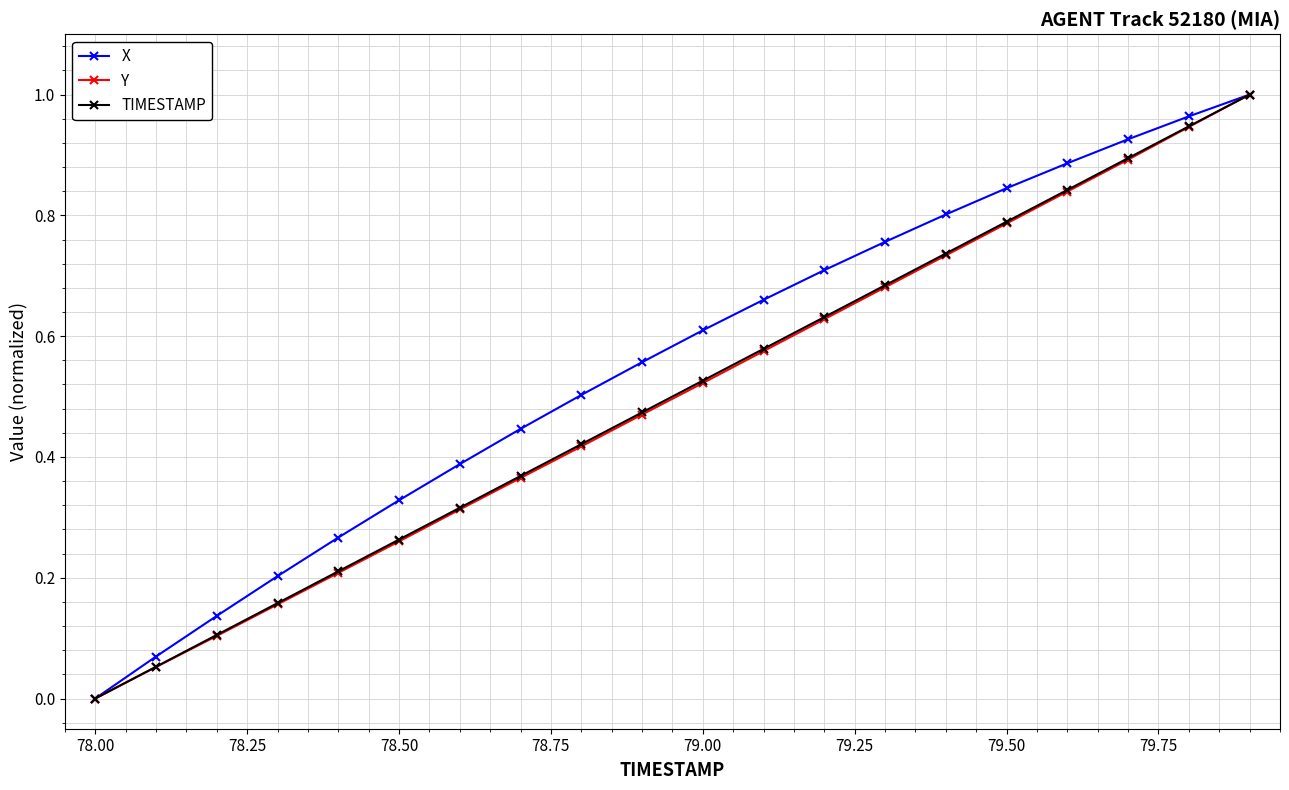

True or false: Y has more than 1 interior local peaks.

False